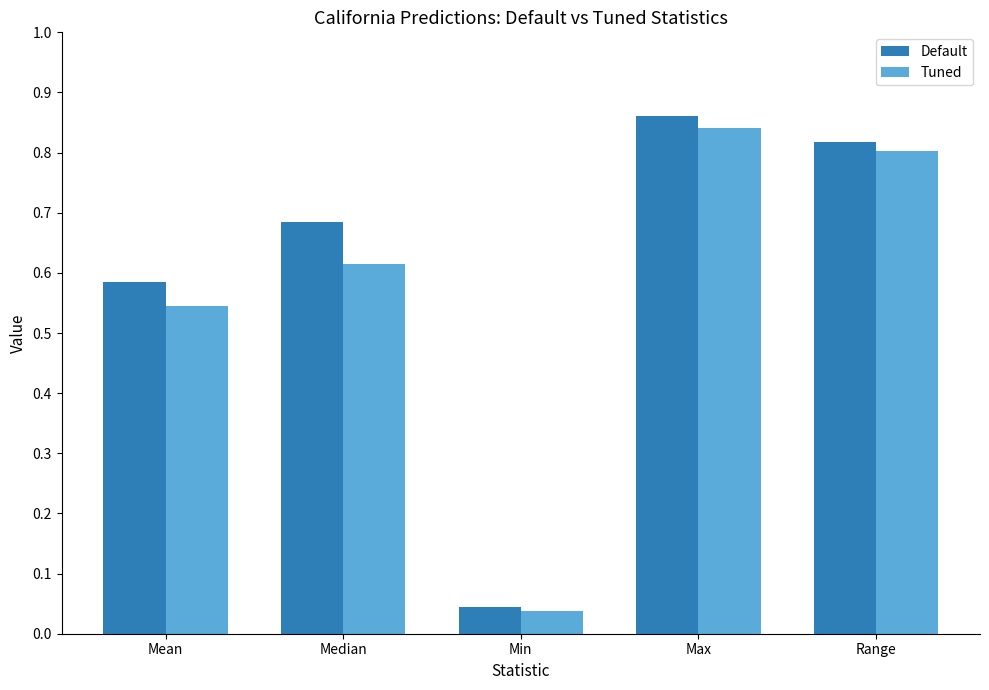

Rank the series by their maximum value, from highest to lowest.

Default, Tuned